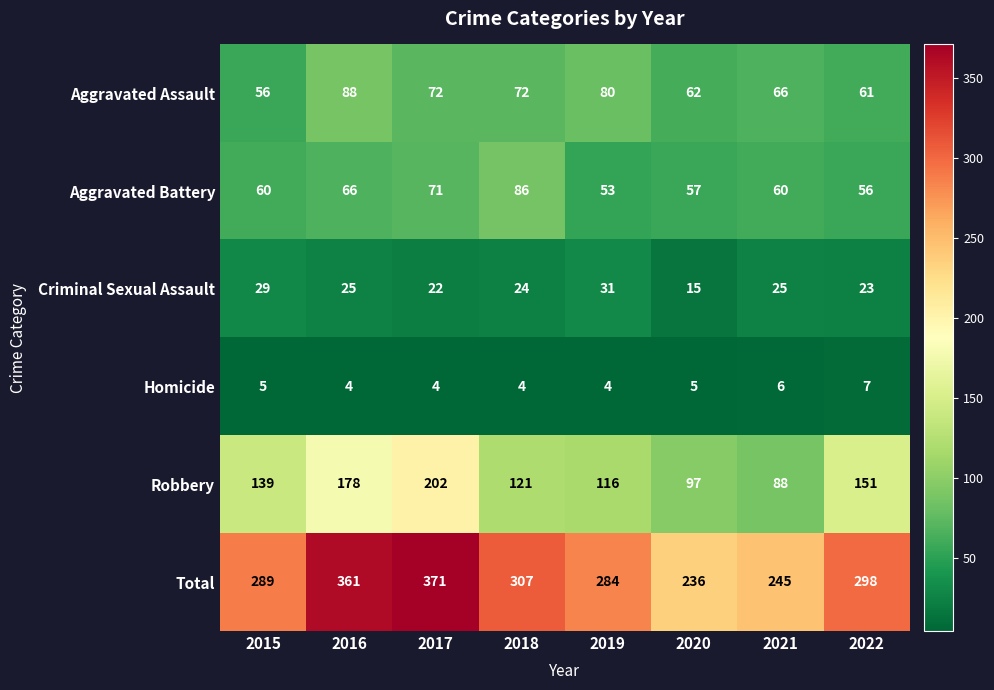

What is the maximum value shown in the chart?

371